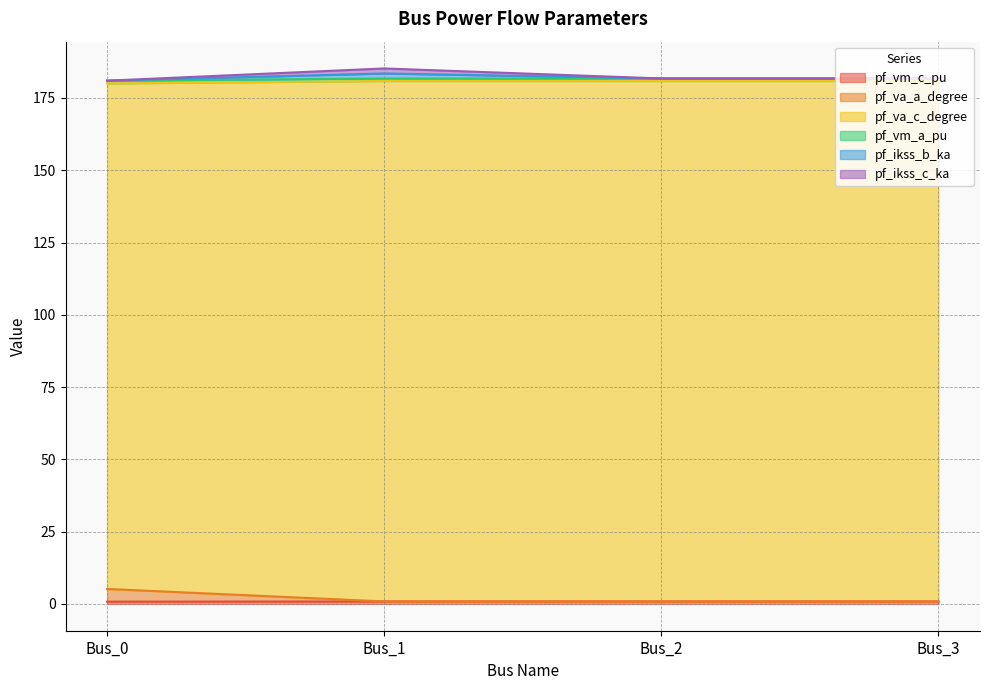

Does the chart have visible grid lines?

Yes